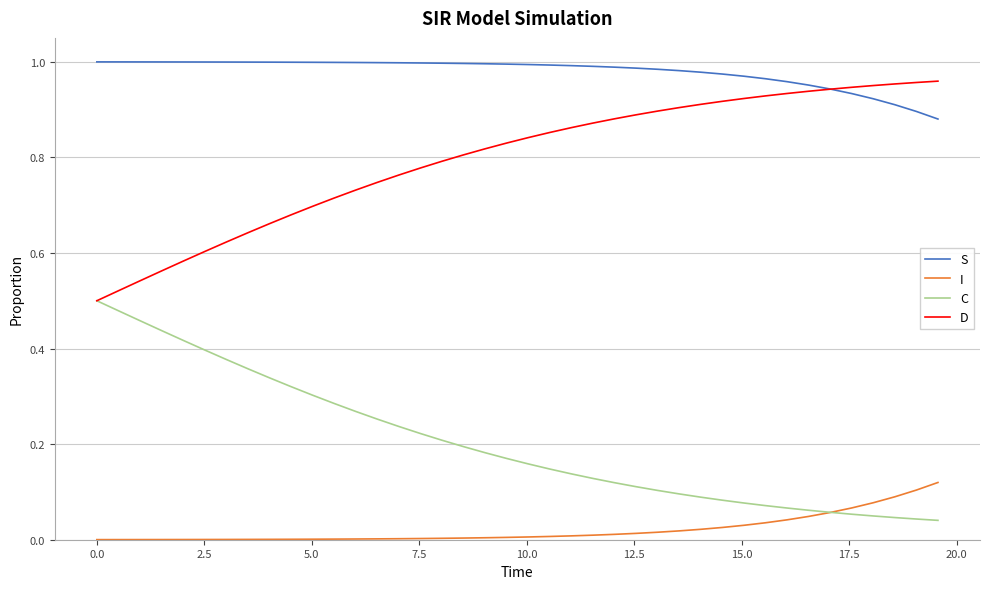

Rank the series by their average value, from highest to lowest.

S, D, C, I